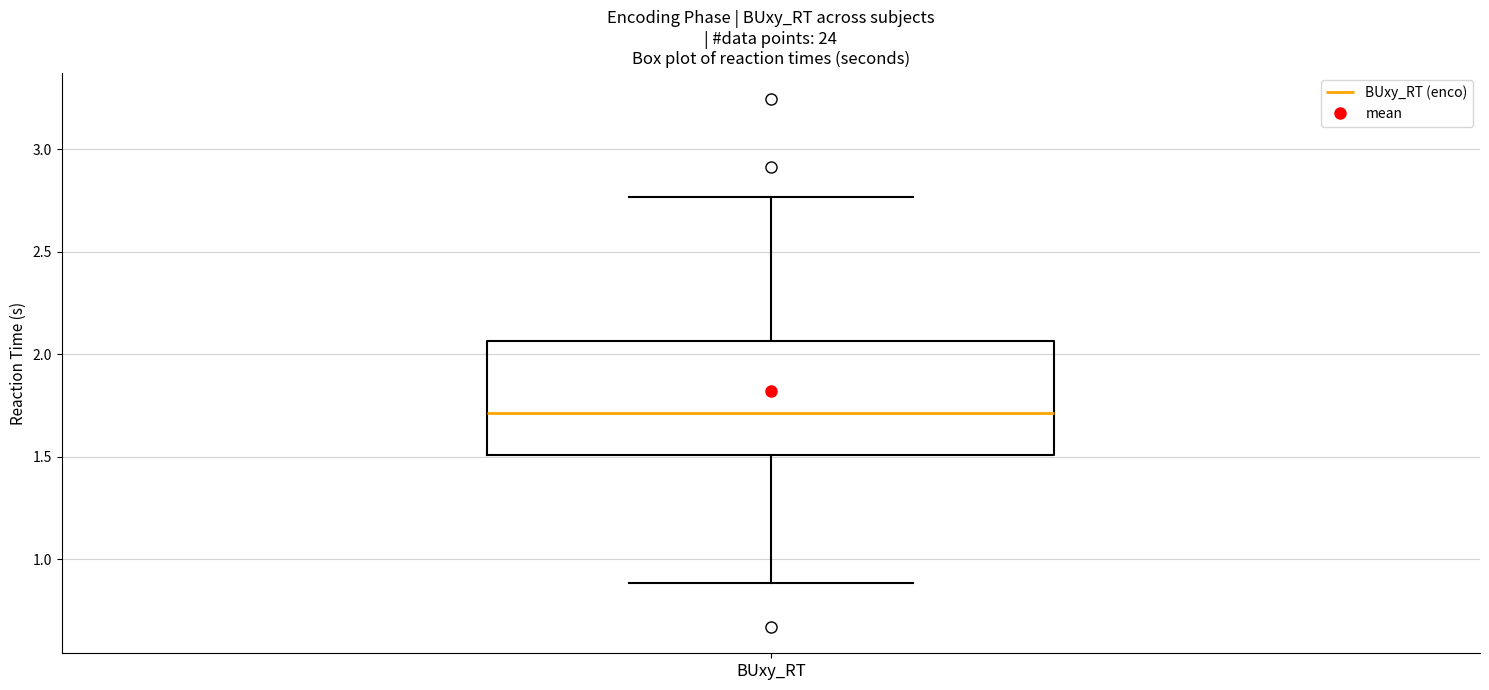

Read this box plot against the y-axis: the position of the median line, the range covered by the box, and the ends of both whiskers. The values are not printed on the chart, so give them approximately, as read against the axis.

median 1.70, box 1.50 to 2.05, whiskers 0.90 to 2.75